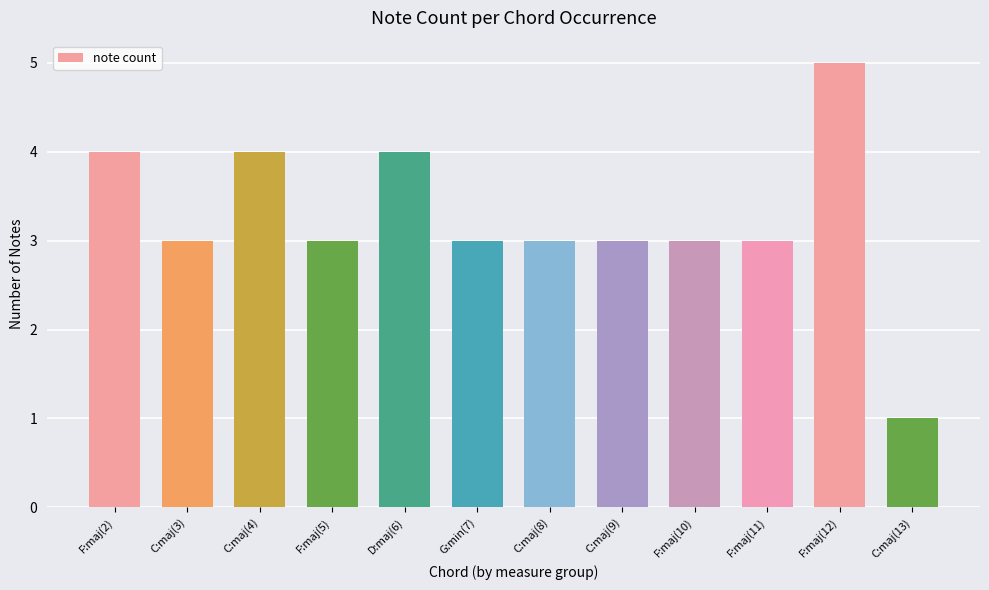

Reading left to right, list all the values displayed in this chart.

F:maj(2)=4	C:maj(3)=3	C:maj(4)=4	F:maj(5)=3	D:maj(6)=4	G:min(7)=3	C:maj(8)=3	C:maj(9)=3	F:maj(10)=3	F:maj(11)=3	F:maj(12)=5	C:maj(13)=1